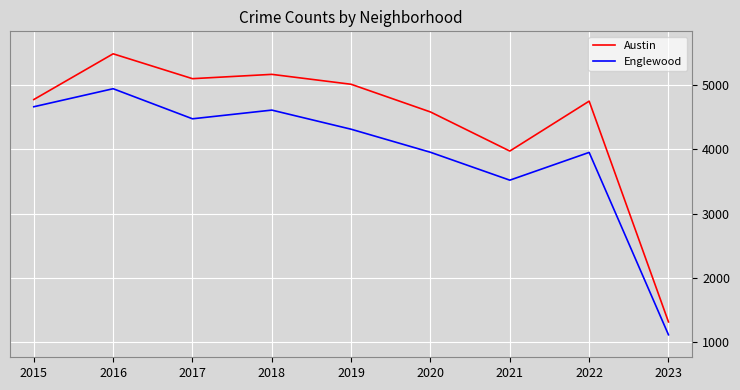

True or false: Austin has a value of 7528 at 2020.

False